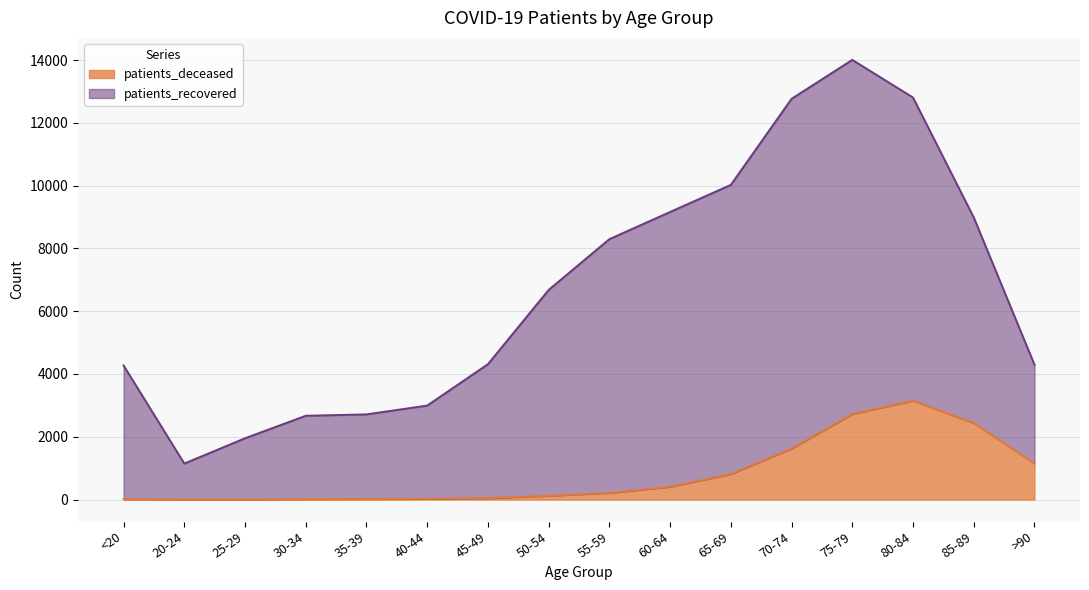

At which label is patients_deceased closest to 1577?

70-74